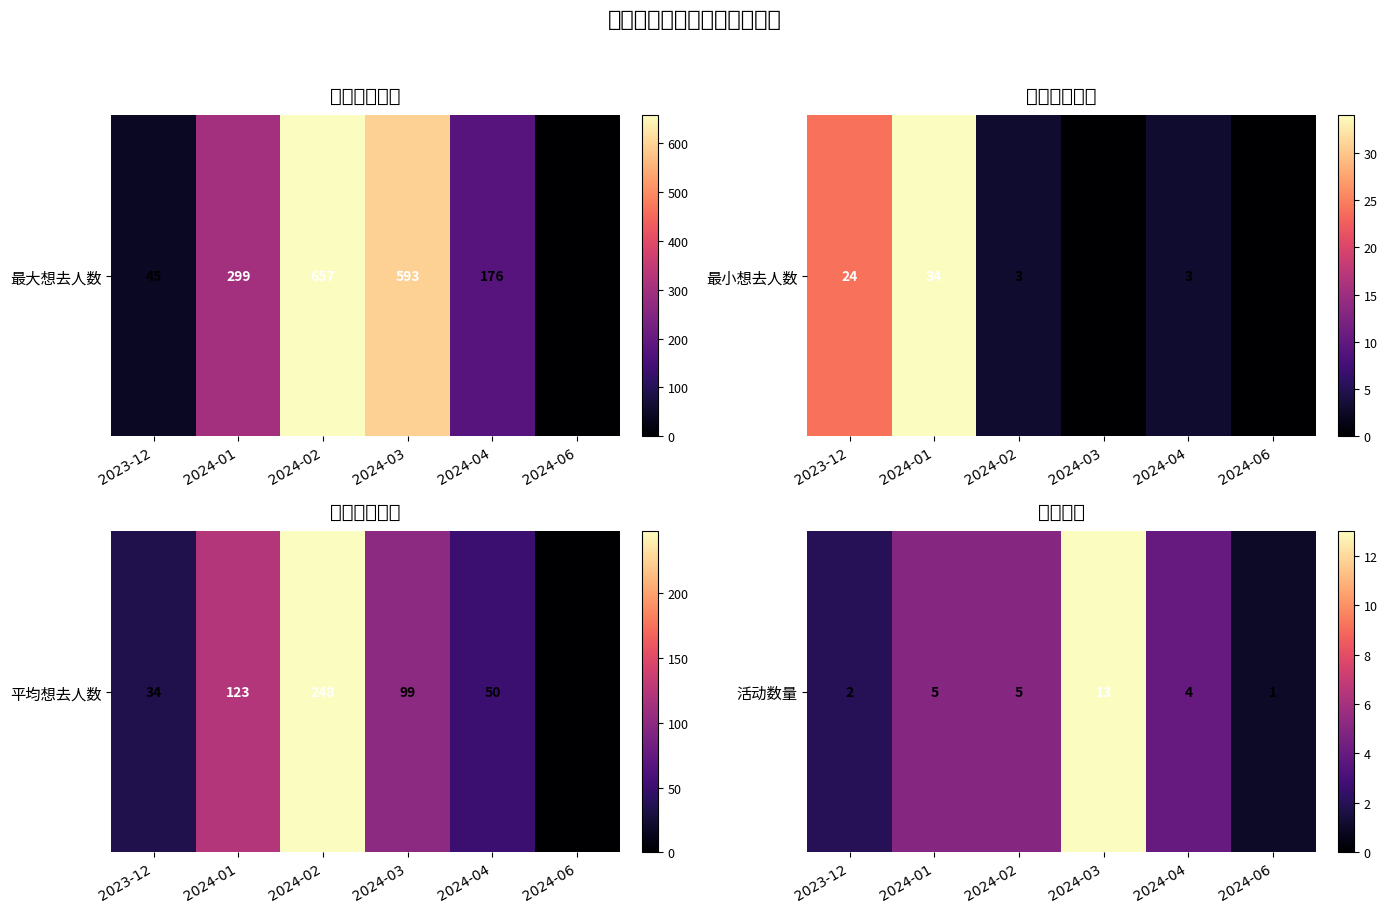

What is the difference between the maximum and minimum values?

12